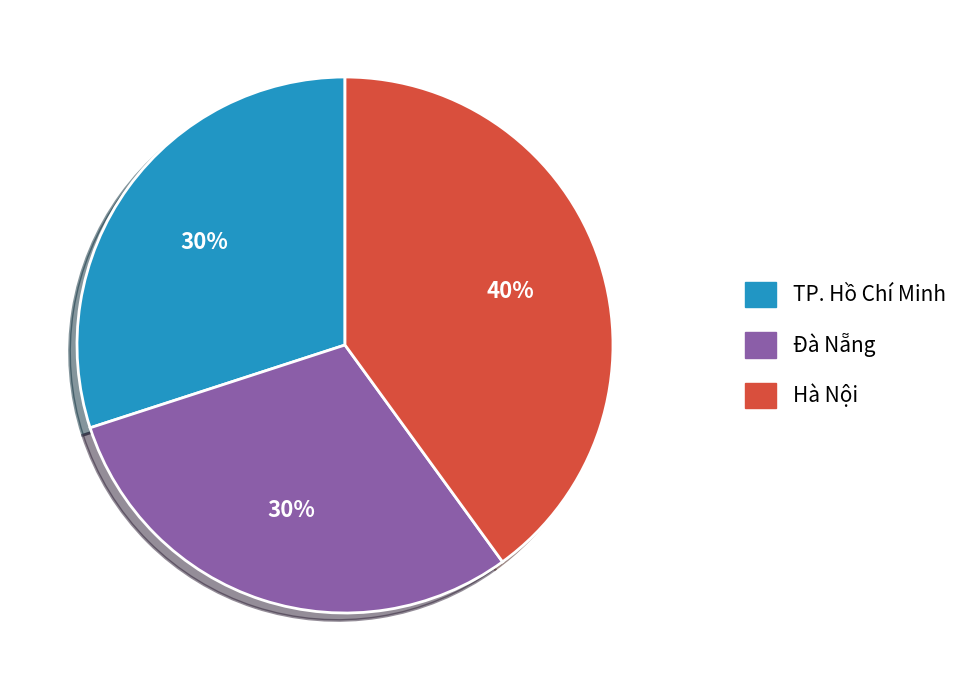

Does any single category account for the majority?

No